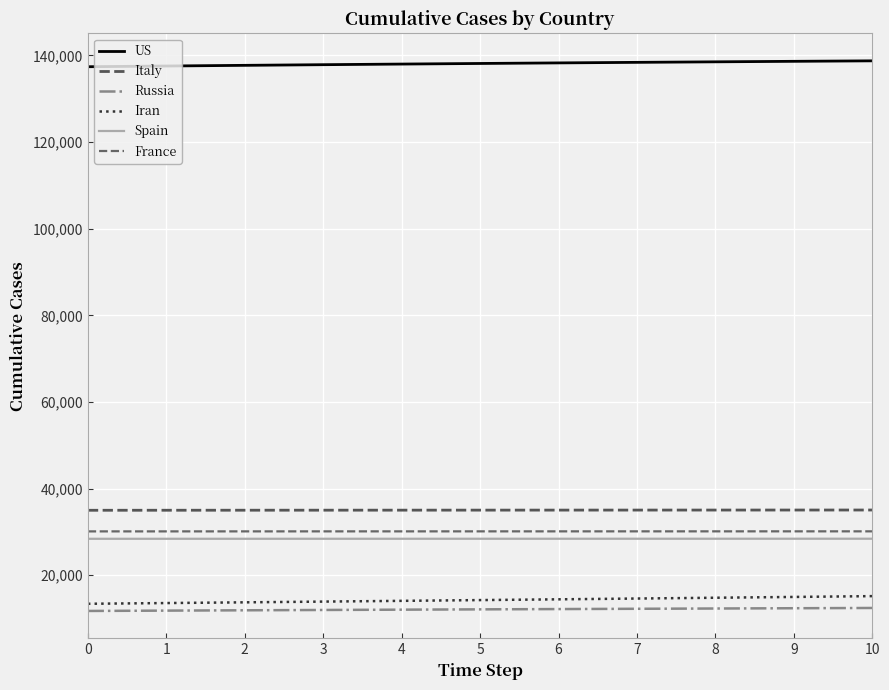

Rank the series by their maximum value, from highest to lowest.

US, Italy, France, Spain, Iran, Russia